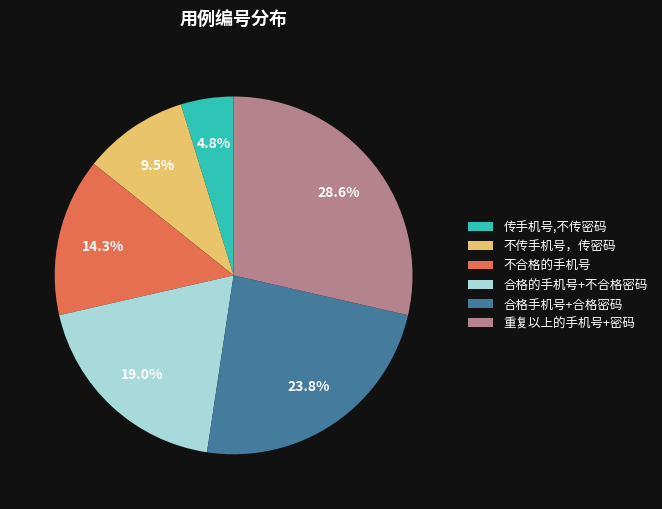

Count the number of slices in the pie.

6